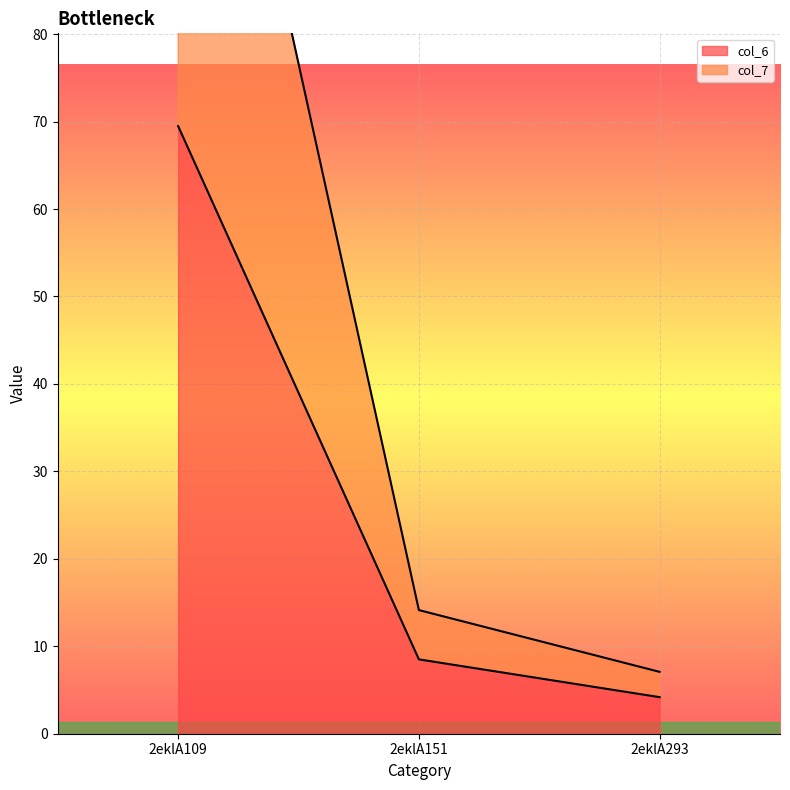

Reading left to right, extract all data points from this chart.

col_6: 69.5	8.5	4.2
col_7: 139.1	14.1	7.1